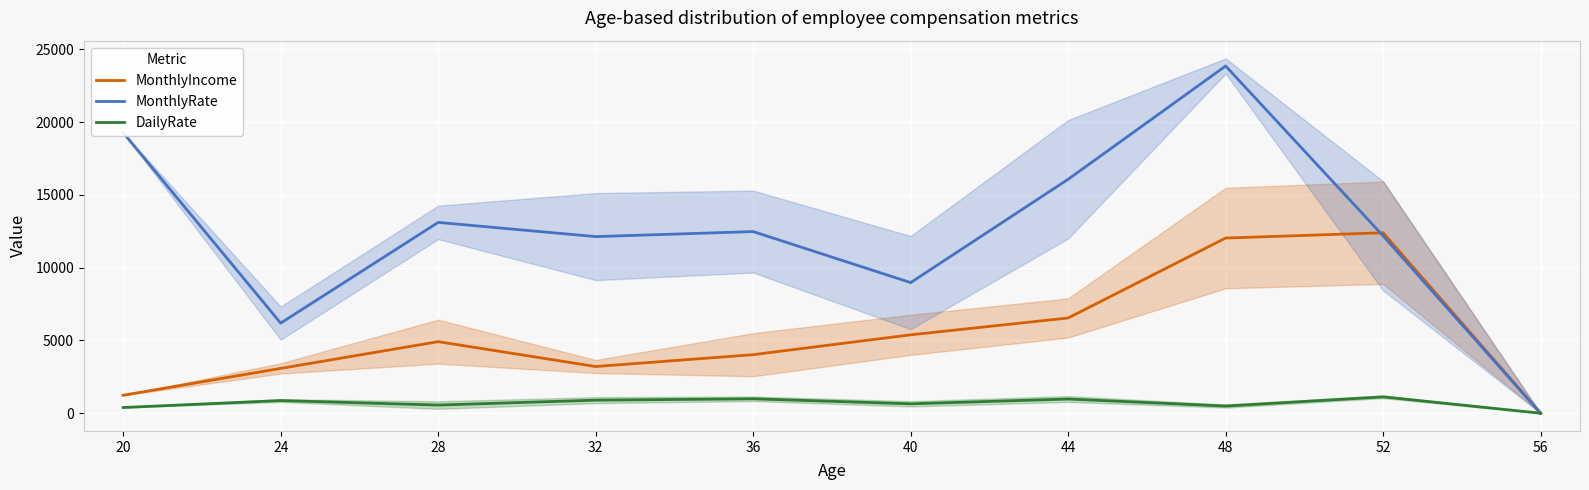

Which has a higher value, 48 or 56?

48